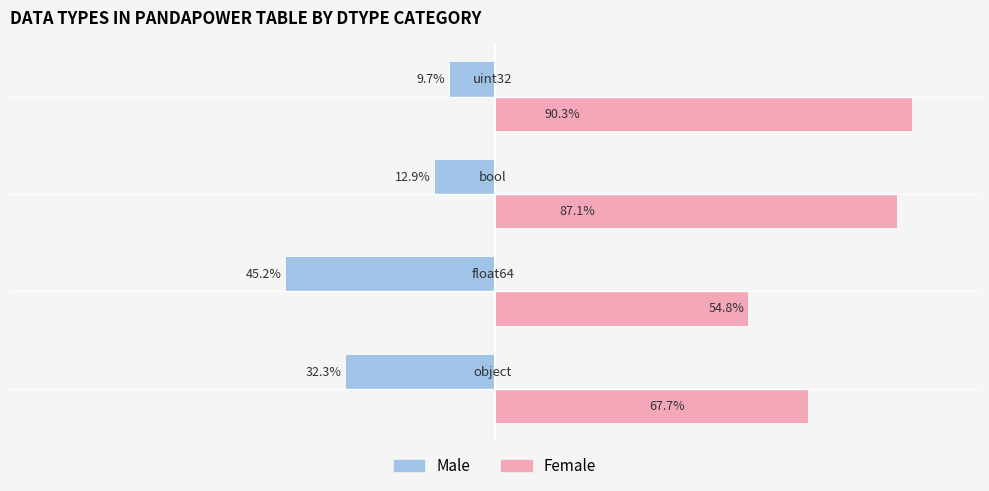

Which series has the largest total across all categories?

Female